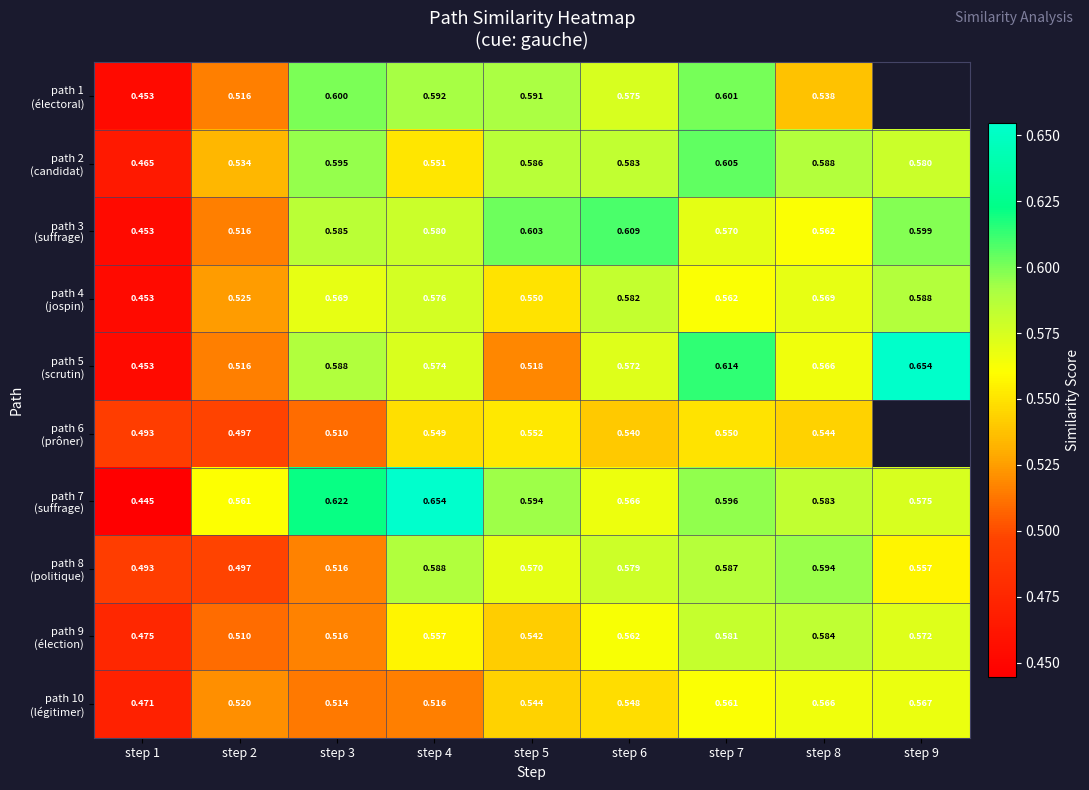

The value of path 1 (électoral) at step 8 is 0.5. True or false?

True